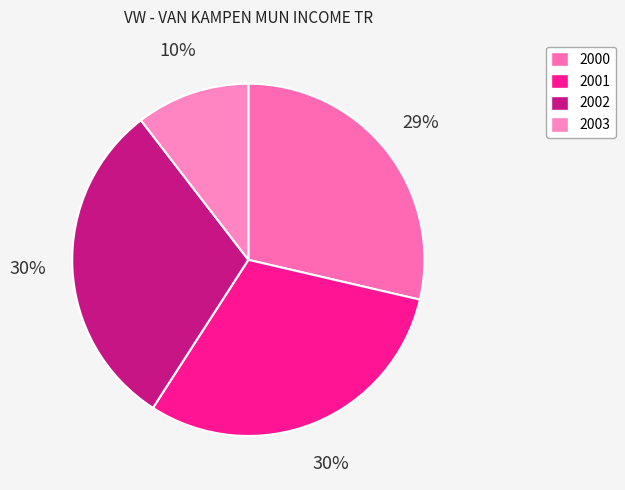

Count the number of slices in the pie.

4